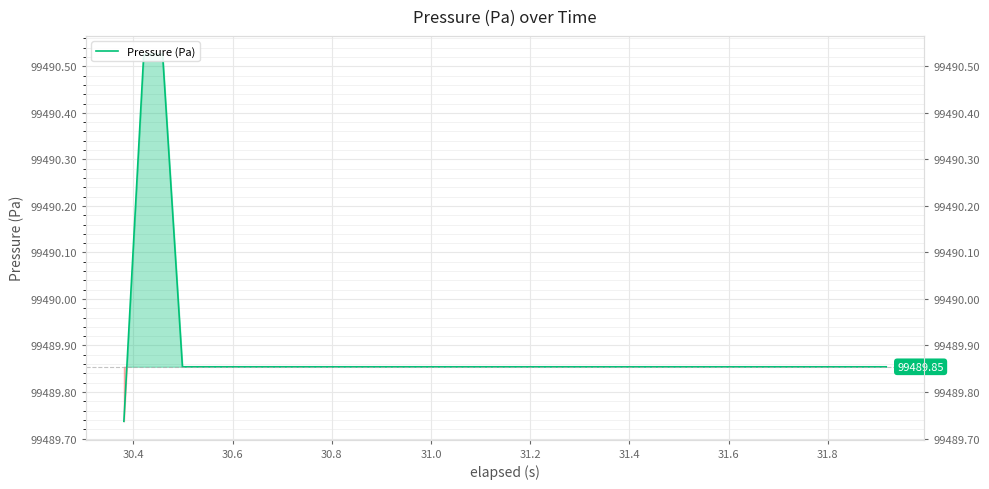

Which label corresponds to the largest value in the chart?

30.4